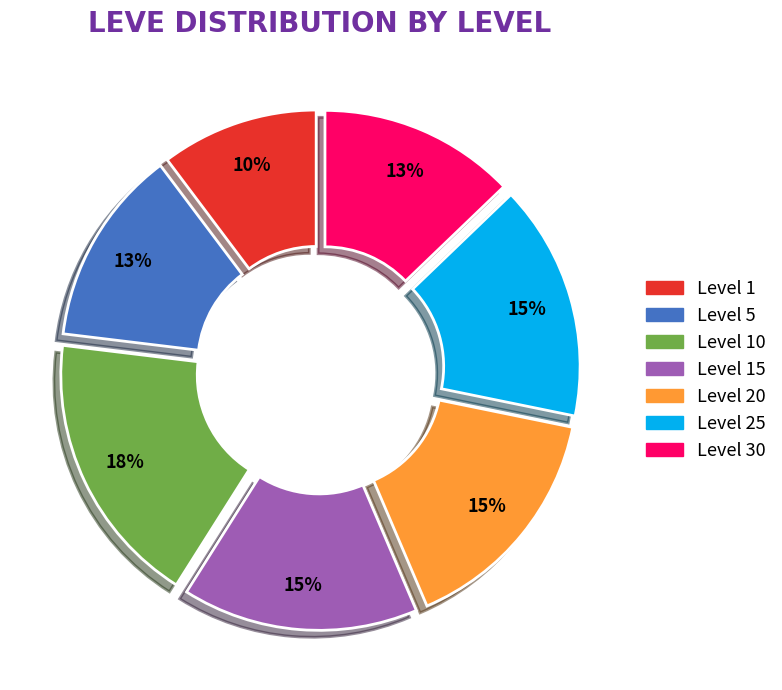

How many slices are in this pie chart?

7